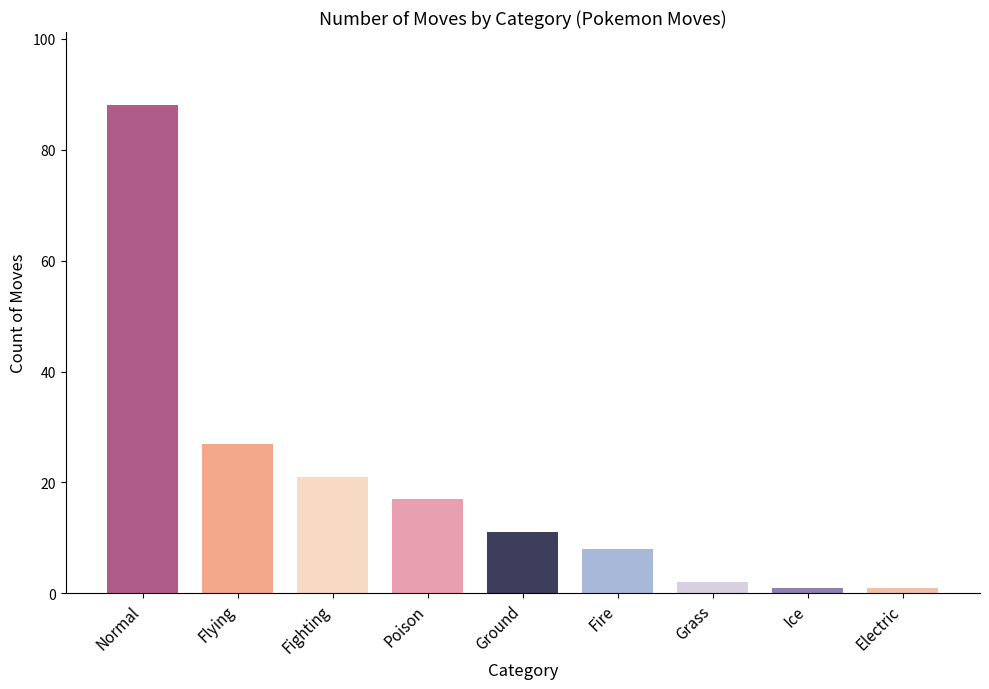

How many series are shown in this chart?

1